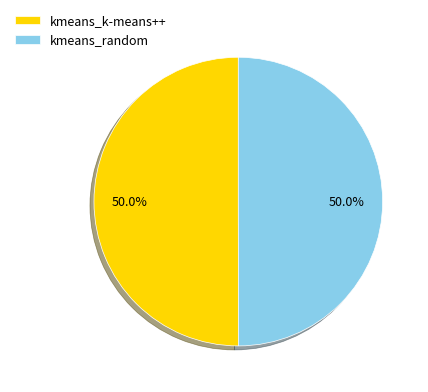

What percentage do kmeans_k-means++ and kmeans_random together represent?

100.0%